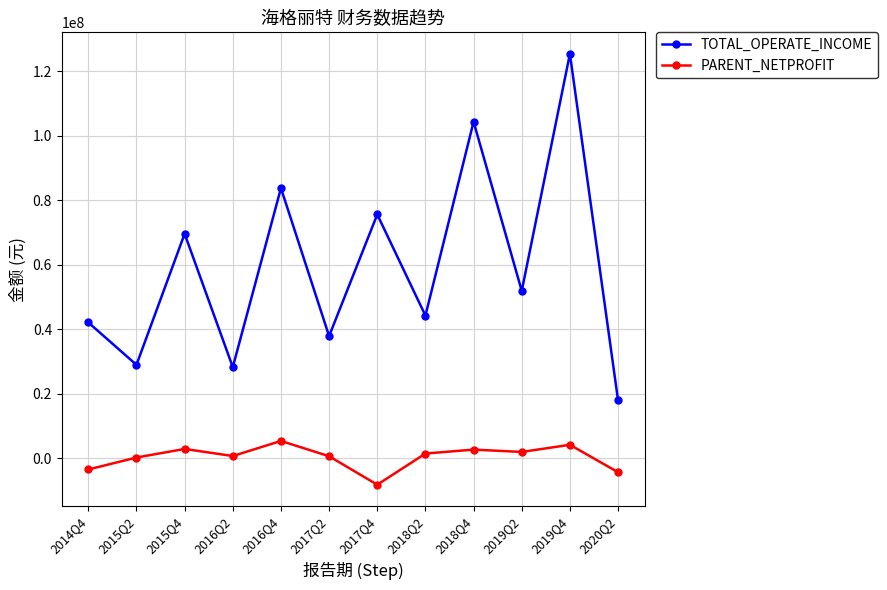

Is the value of PARENT_NETPROFIT at 2017Q2 greater than the value of TOTAL_OPERATE_INCOME at 2017Q2?

No